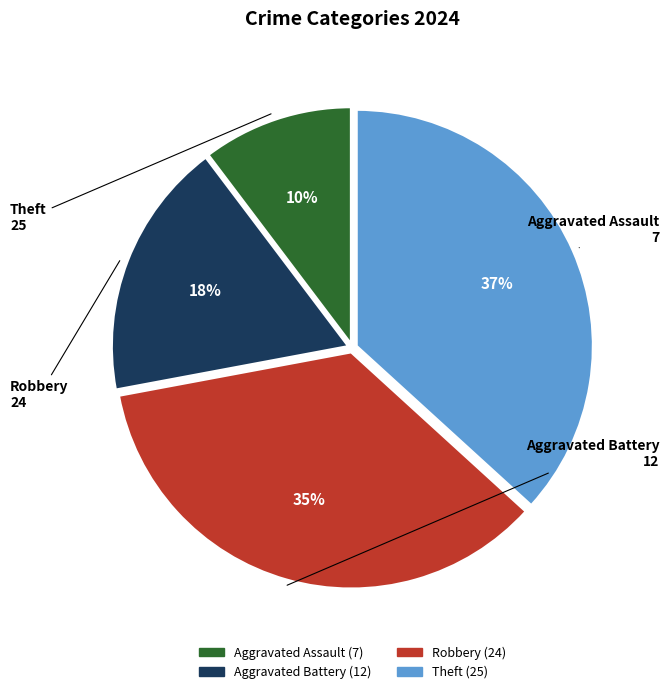

Rank the categories by value from lowest to highest.

Aggravated Assault, Aggravated Battery, Robbery, Theft